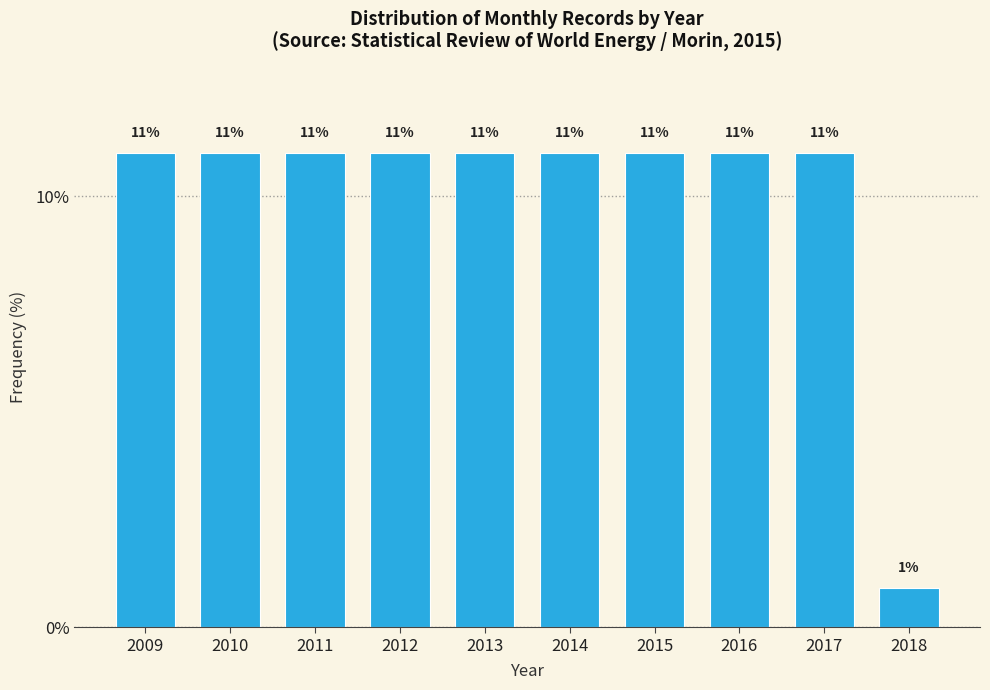

What is the value of the 9th bar from the left?

11.0